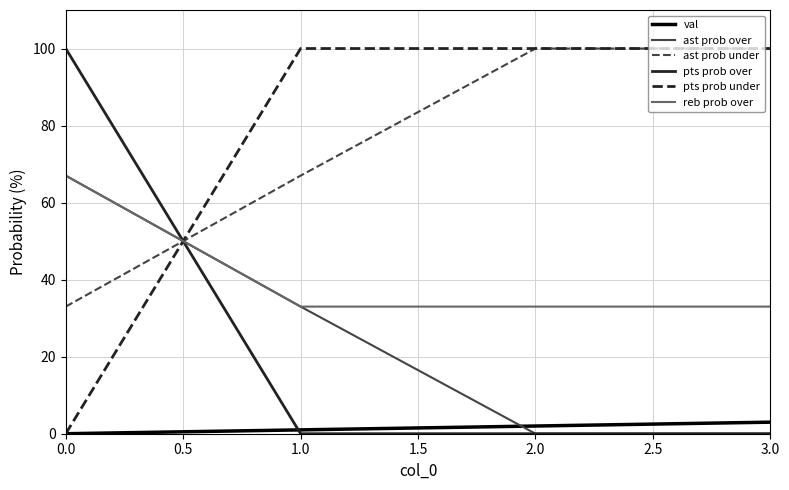

How many times do ast prob under and pts prob over cross each other?

1